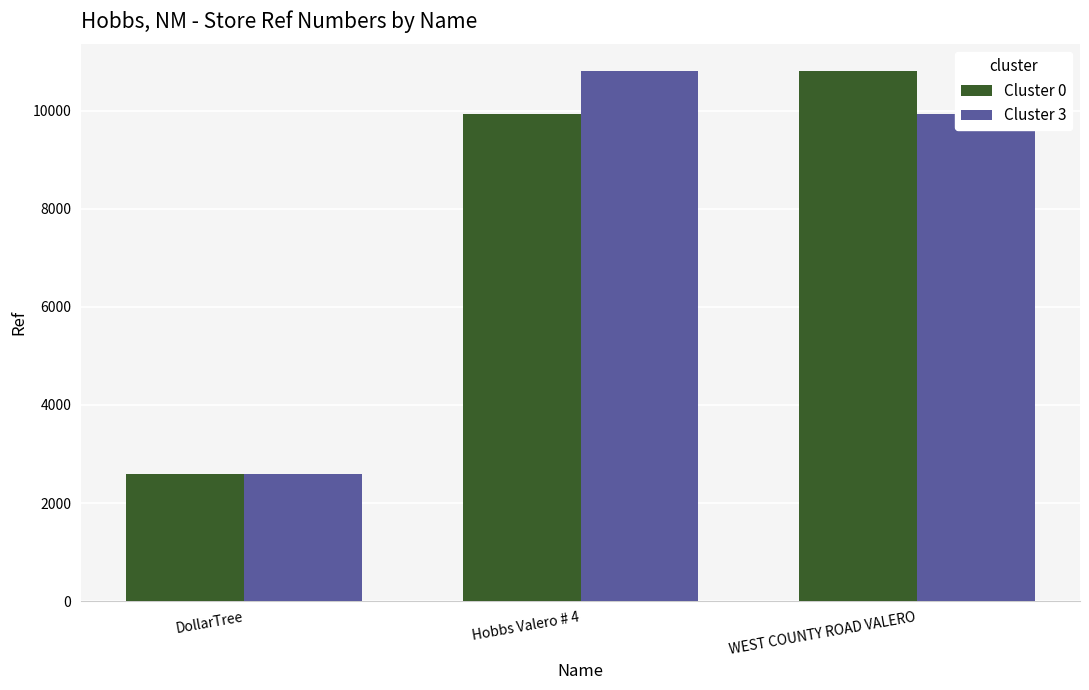

Rank the categories by Cluster 3 value from highest to lowest.

Hobbs Valero # 4, WEST COUNTY ROAD VALERO, DollarTree